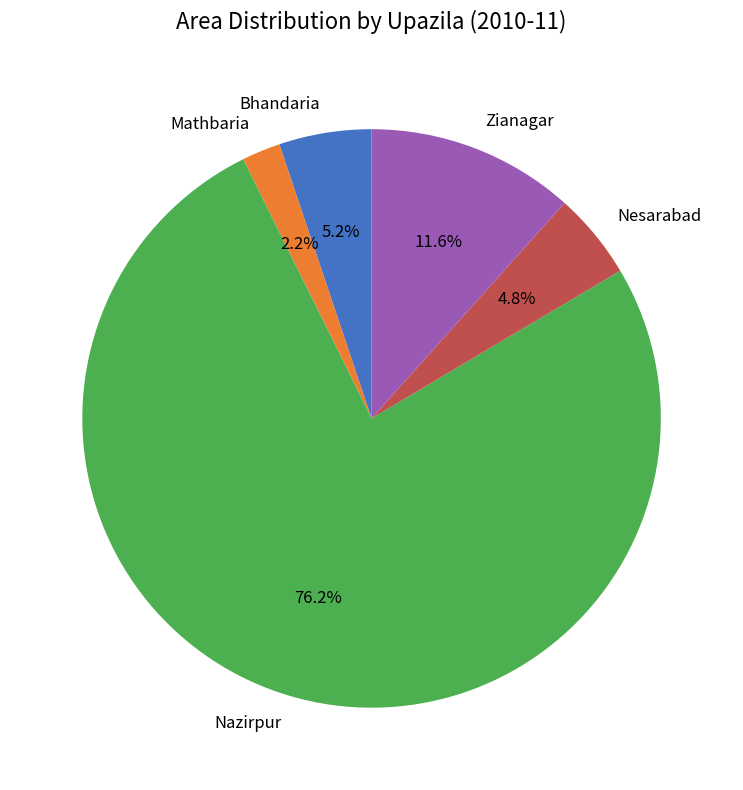

What portion of the pie excludes Bhandaria?

94.8%